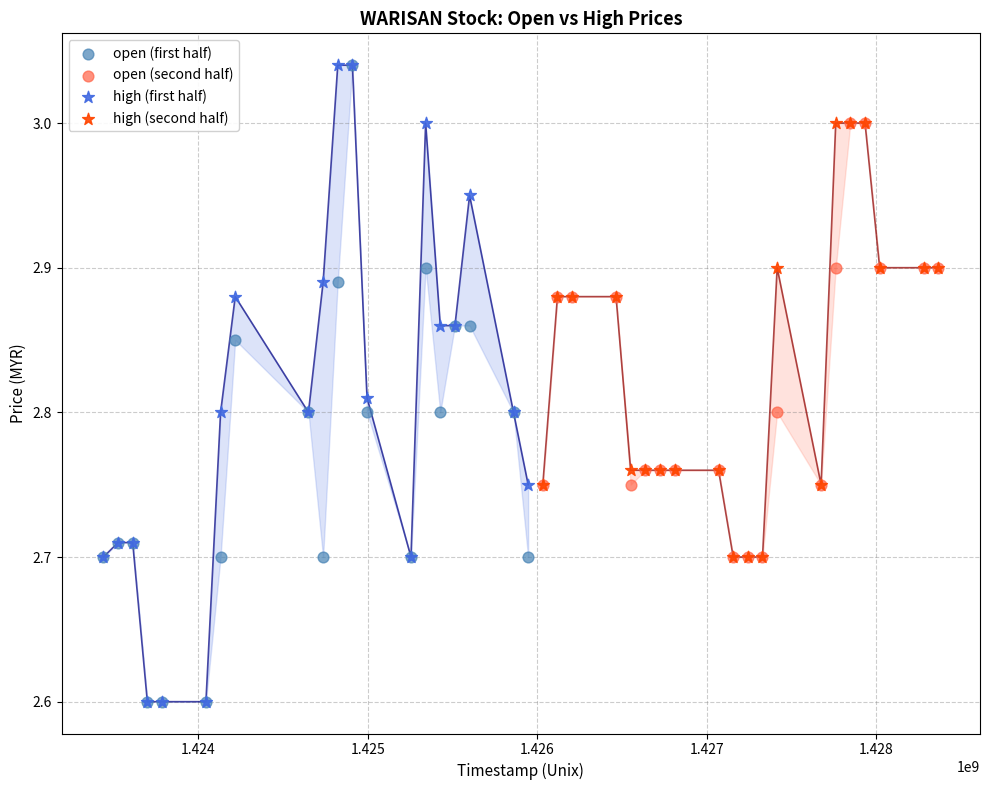

What are all the series names shown in the legend?

open (first half), open (second half), high (first half), high (second half)